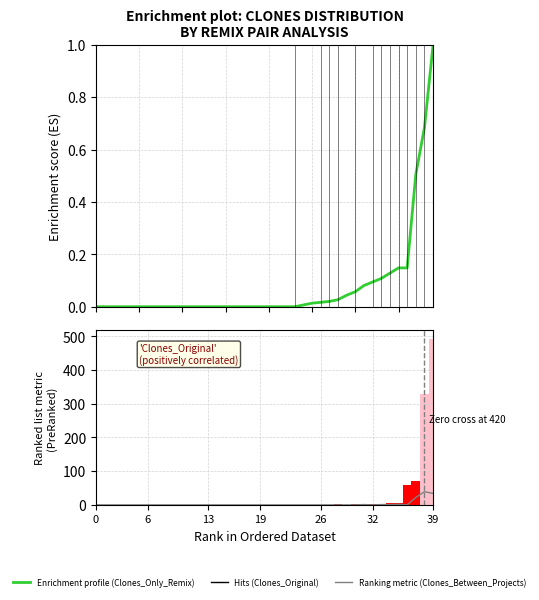

List the series in order of their peak value, highest first.

Clones_Original, Clones_Between_Projects, Clones_Only_Remix